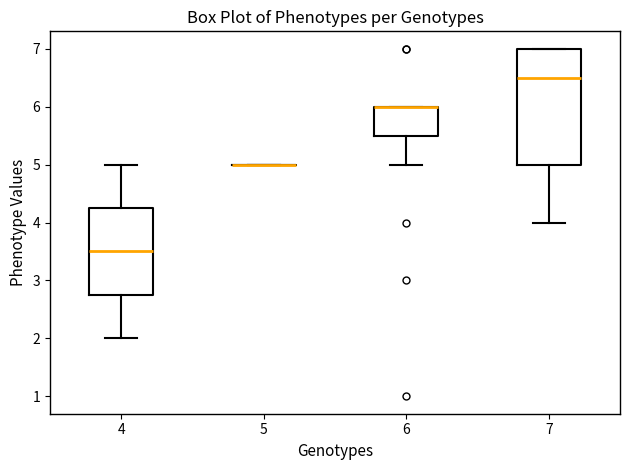

Where is the upper edge of the box at x = 6 on the y-axis? The values are not printed on the chart, so give them approximately, as read against the axis.

6.0